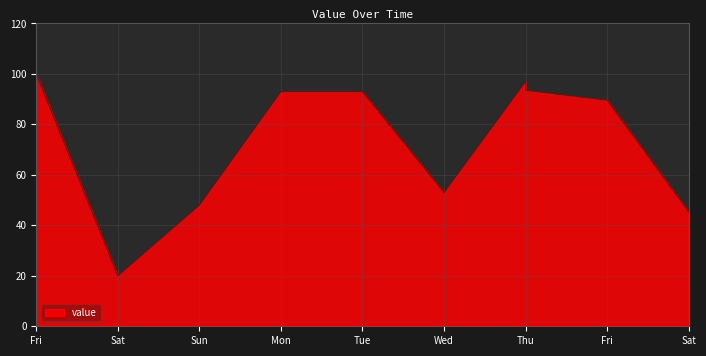

Where does the data first go above 93?

Fri